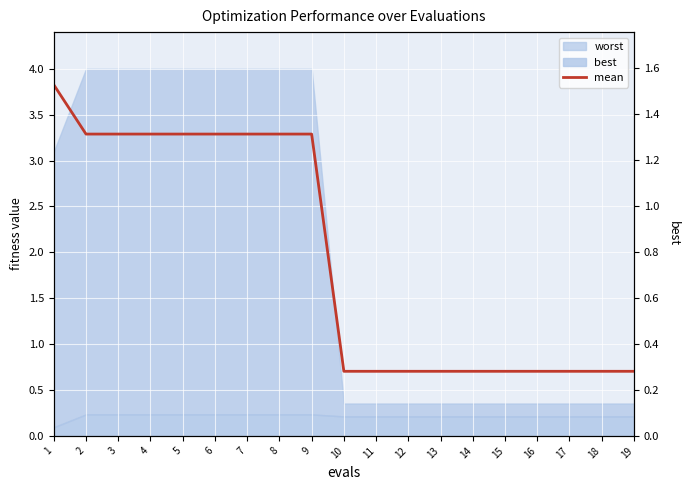

True or false: the data has more than 2 interior local peaks.

False